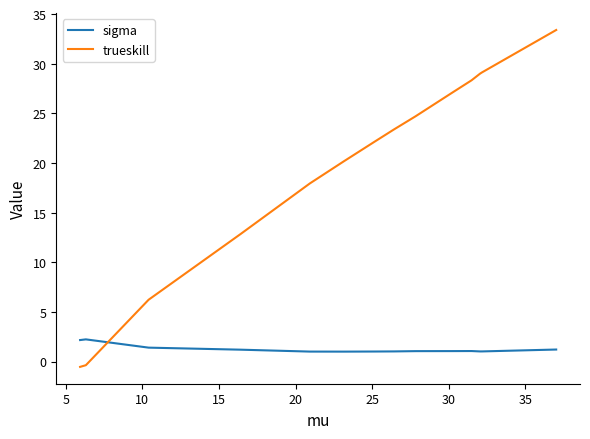

Rank the series by their maximum value, from highest to lowest.

trueskill, sigma